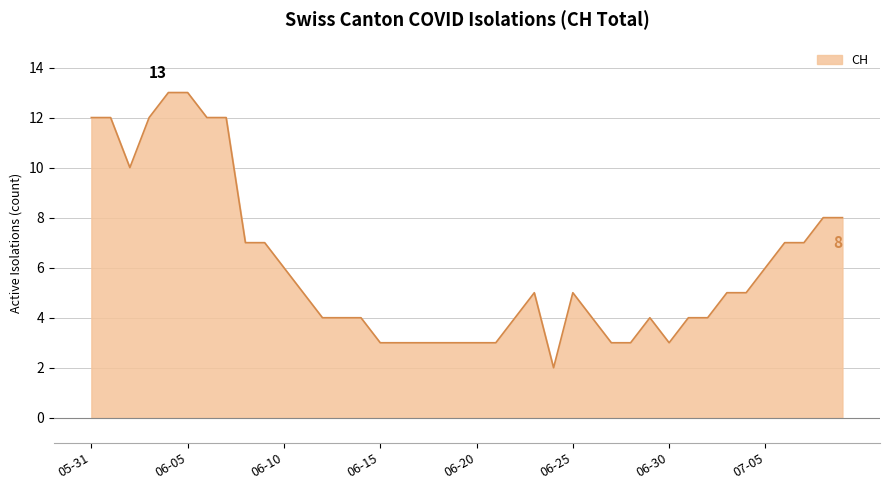

What is the difference between the maximum and minimum values?

11